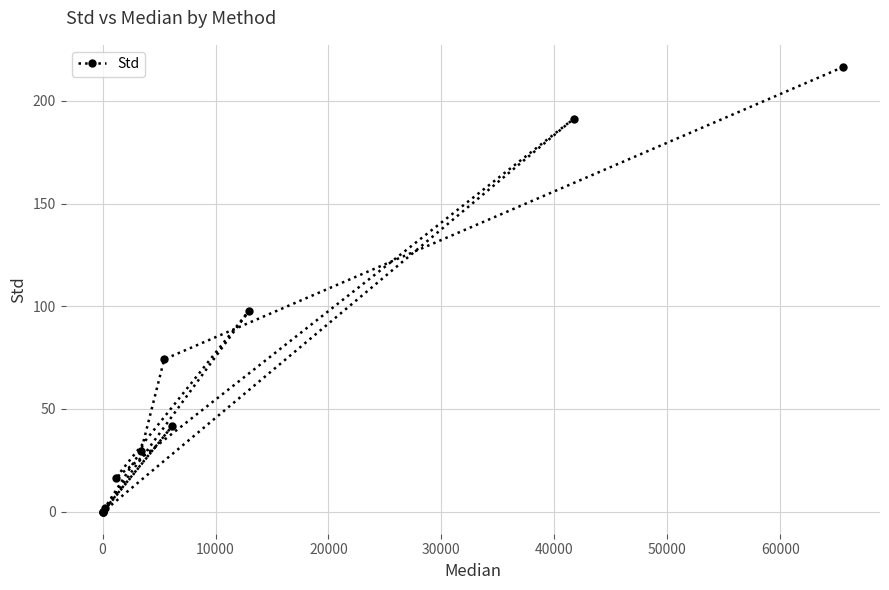

How many interior local valleys (lower than both neighbors) does the data have?

2